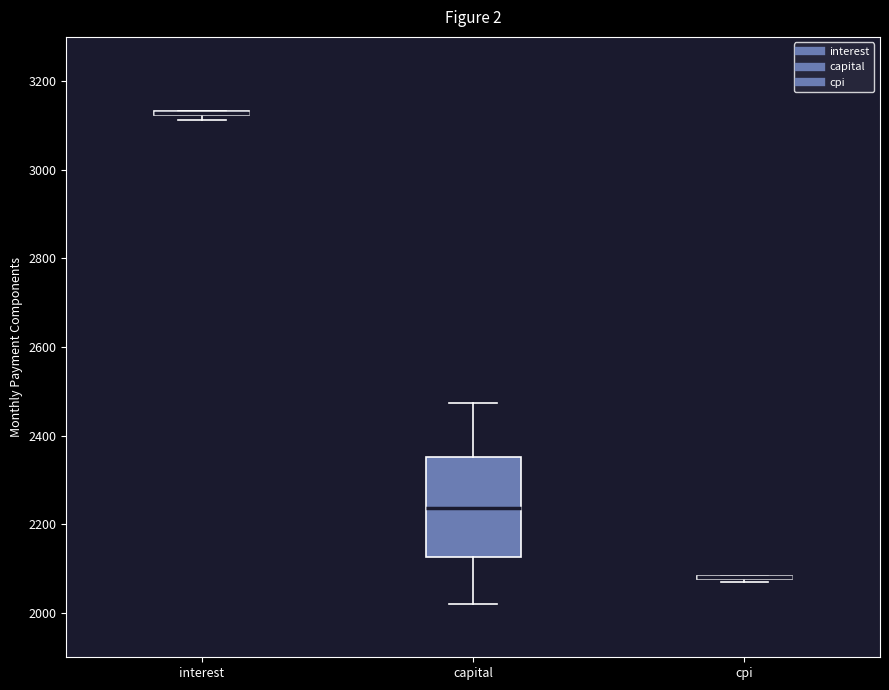

Which box is the tallest, from its lower edge to its upper edge?

capital